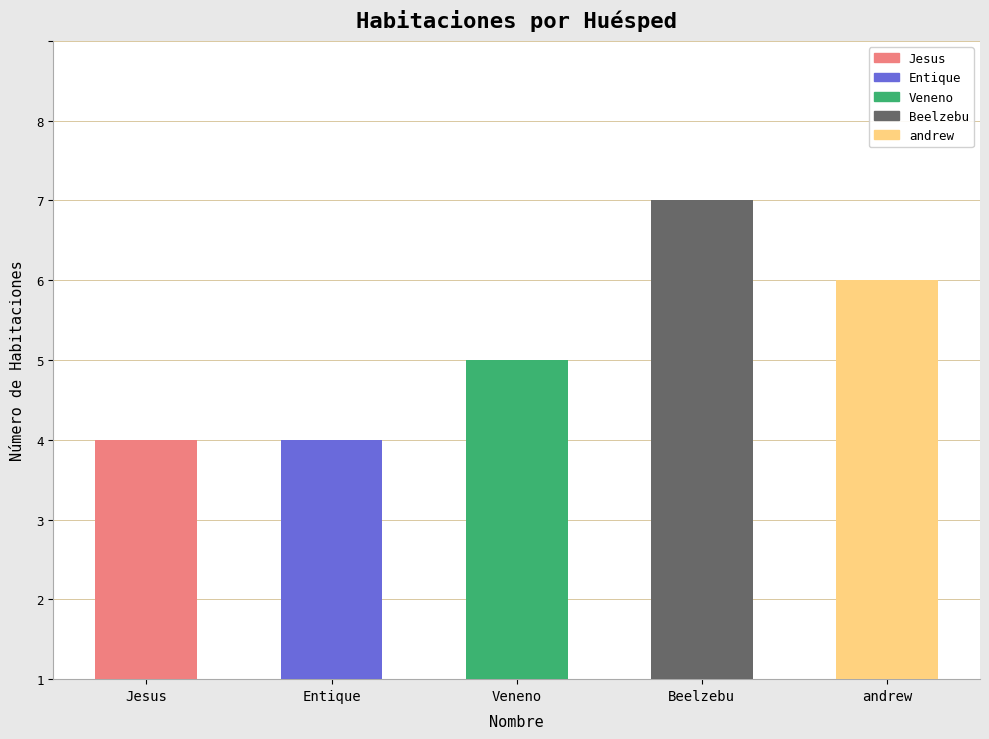

Are the bars horizontal?

No